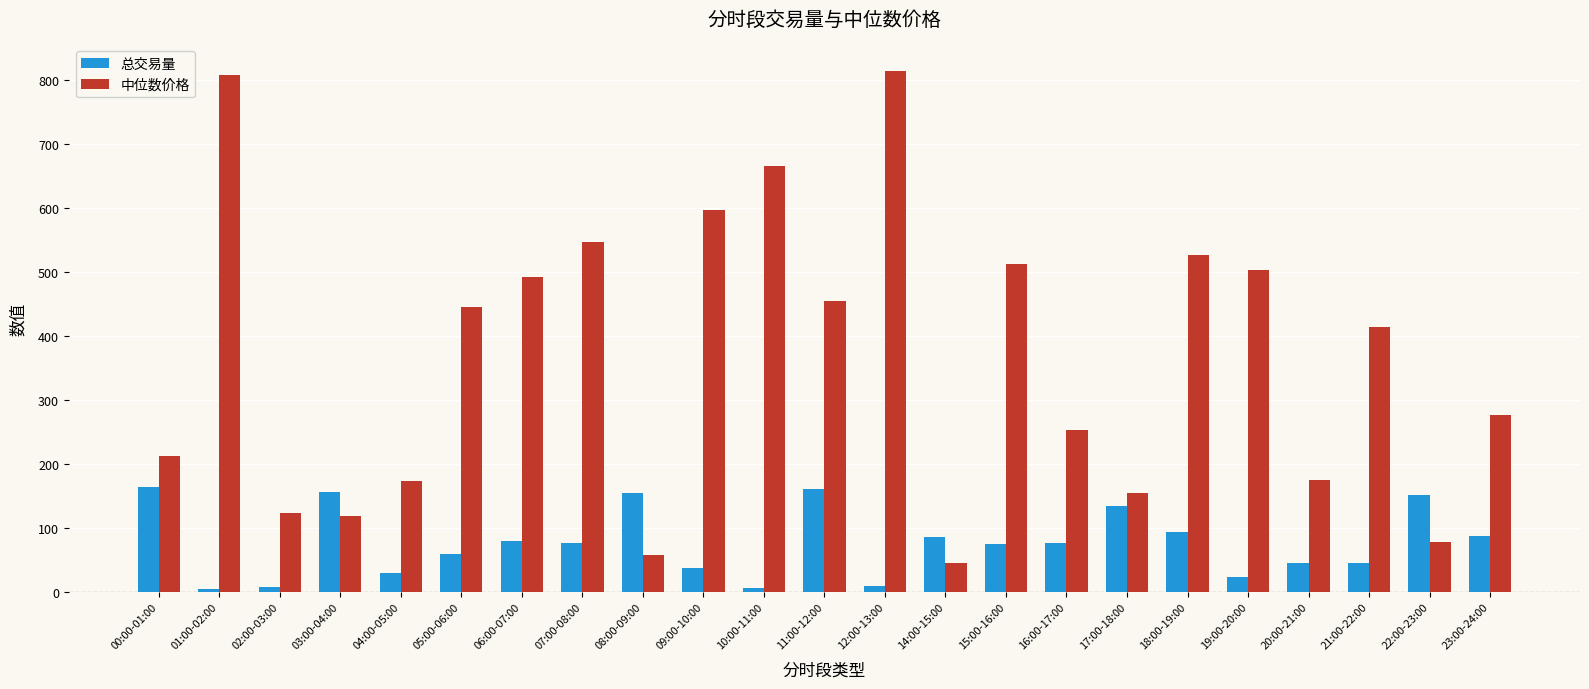

The value of 中位数价格 at 16:00-17:00 is 93.3. True or false?

False